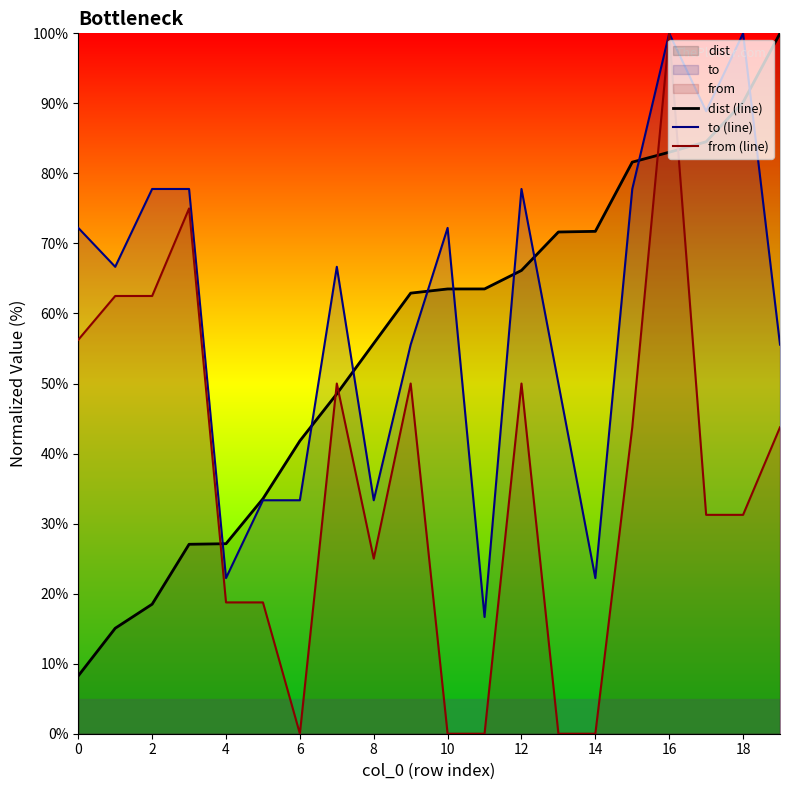

What is the total value across all series at 4?

68.1